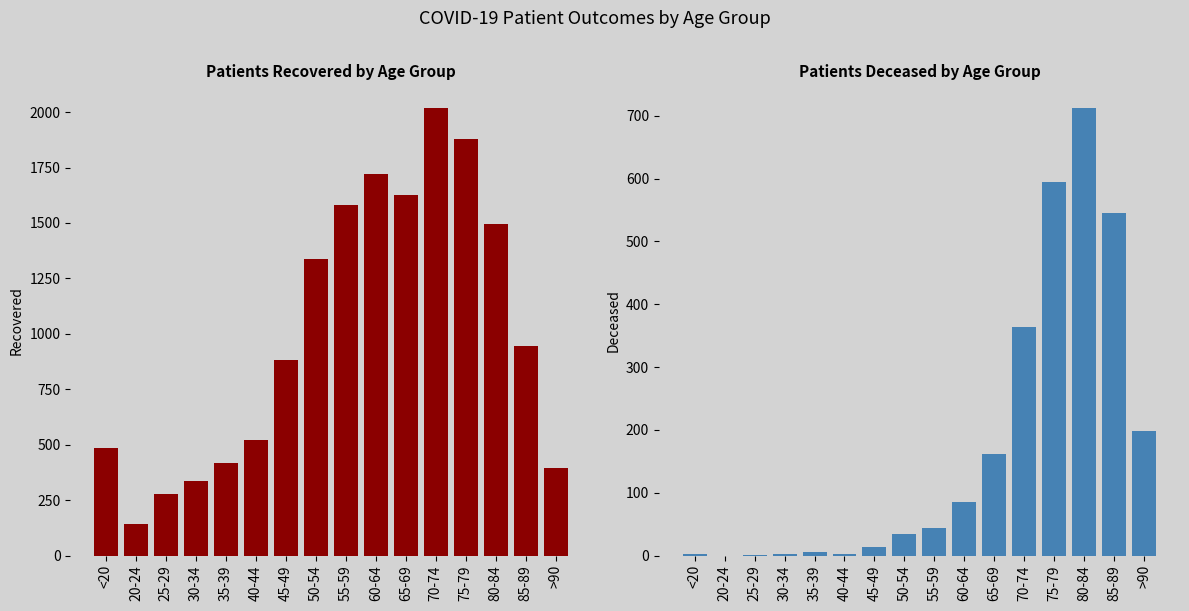

Count the number of data series in this chart.

2